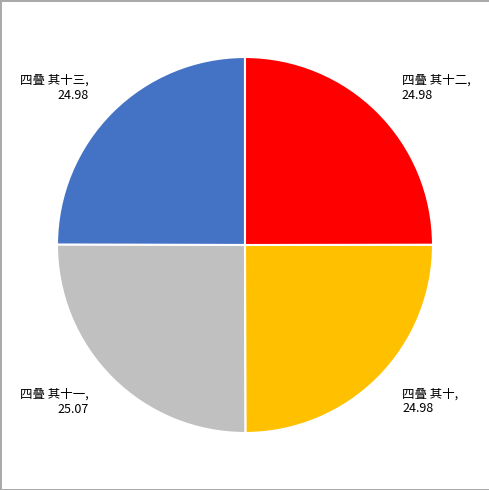

Is 四叠 其十二, 24.98 the majority of the pie?

No